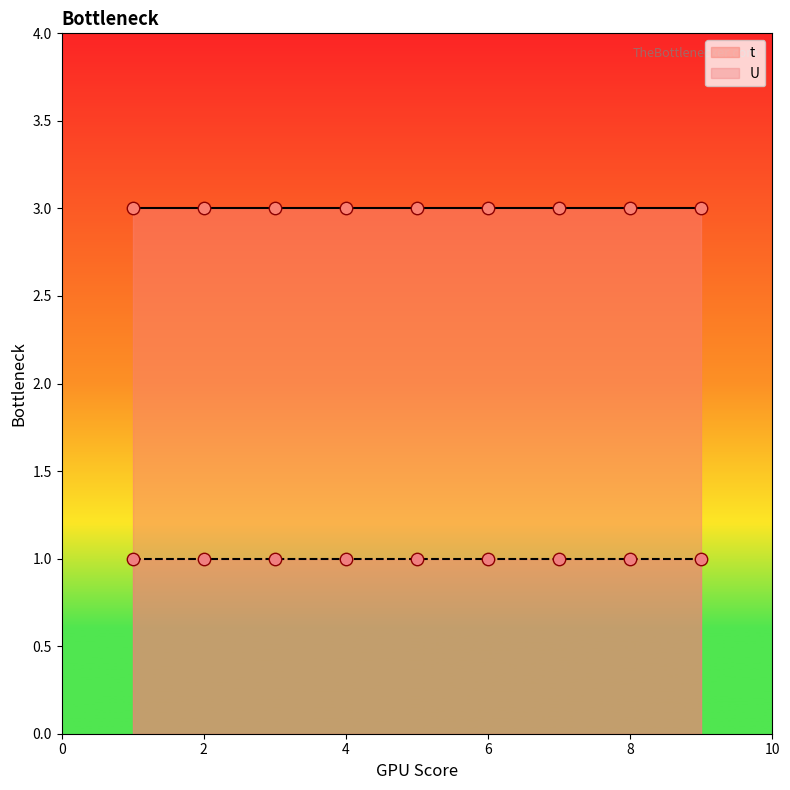

At which category is the sum across all series the highest?

1